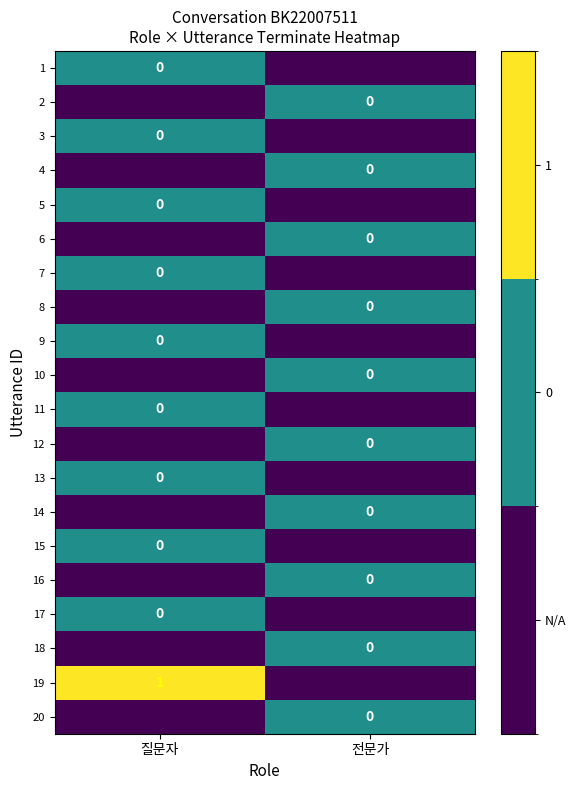

Where is 19 nearest to the value 0?

질문자